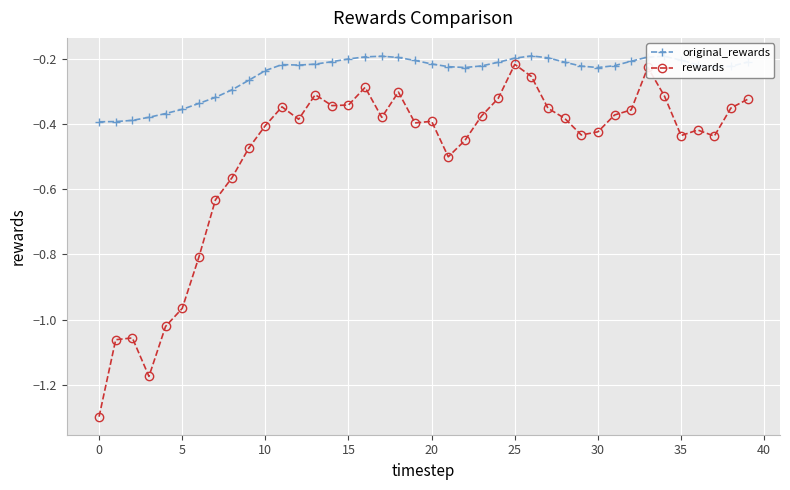

True or false: rewards has more than 2 points higher than both neighbors.

True